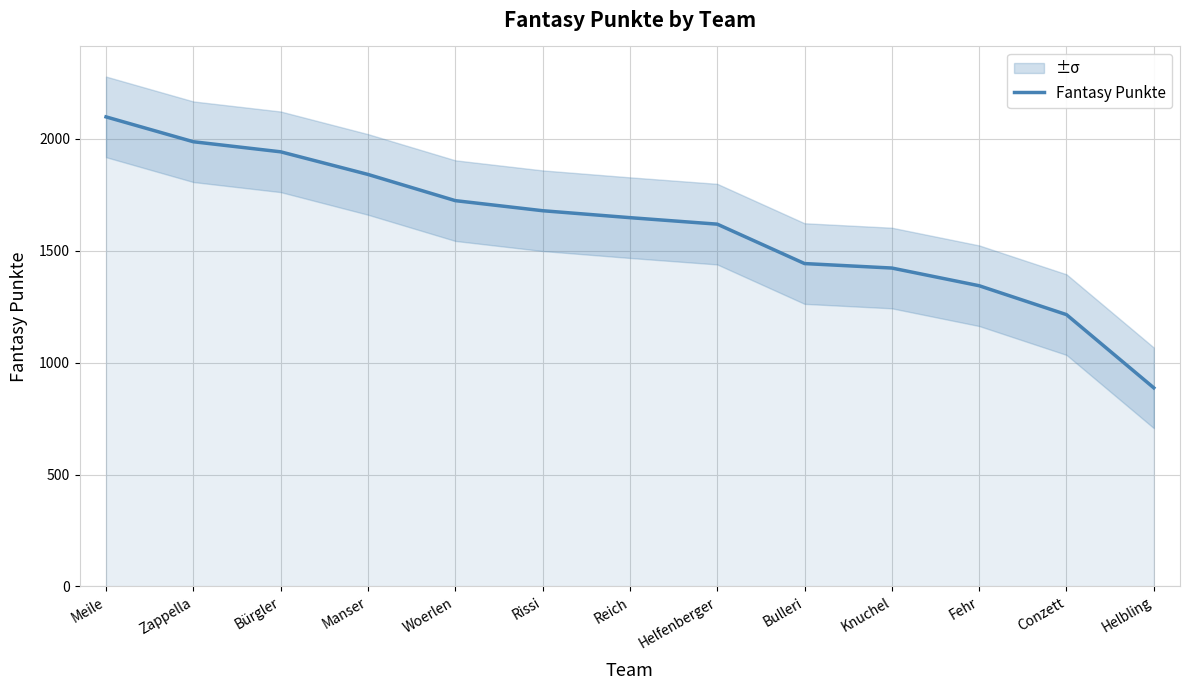

What is the greatest value displayed?

2097